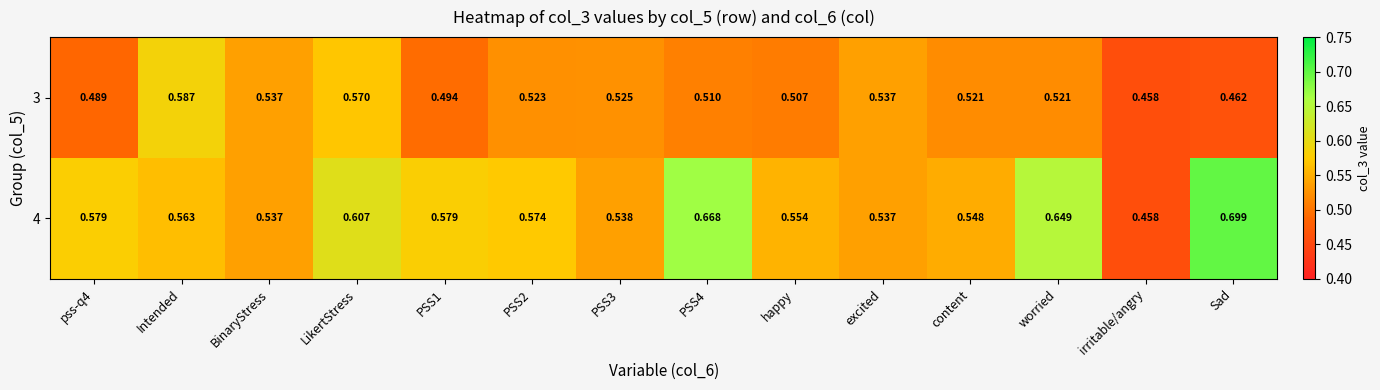

Which series changed the most between PSS4 and happy?

4